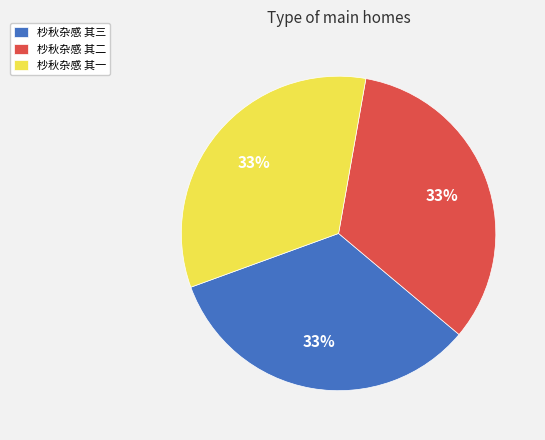

Approximately how many times larger is the value at 杪秋杂感 其二 compared to 杪秋杂感 其三?

1.0